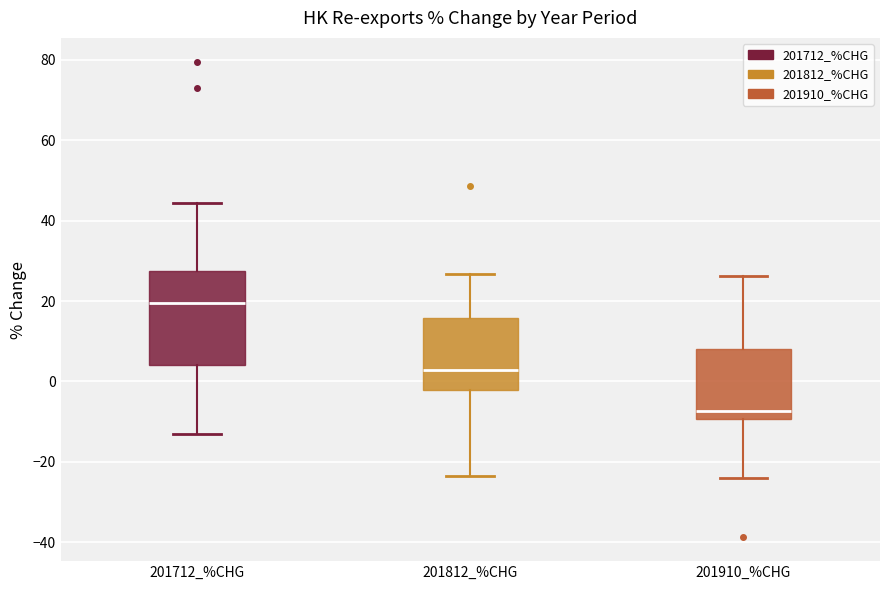

Reading left to right, read every box against the y-axis: the position of its median line, the range the box covers, and the ends of its whiskers. The values are not printed on the chart, so give them approximately, as read against the axis.

201712_%CHG: median 20, box 4 to 28, whiskers -14 to 44
201812_%CHG: median 2, box -2 to 16, whiskers -24 to 26
201910_%CHG: median -8, box -10 to 8, whiskers -24 to 26